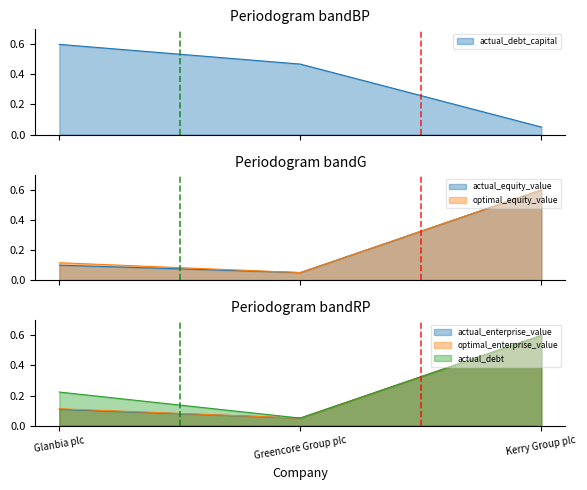

What is the sum of the actual_debt values at Kerry Group plc and Greencore Group plc?

0.6